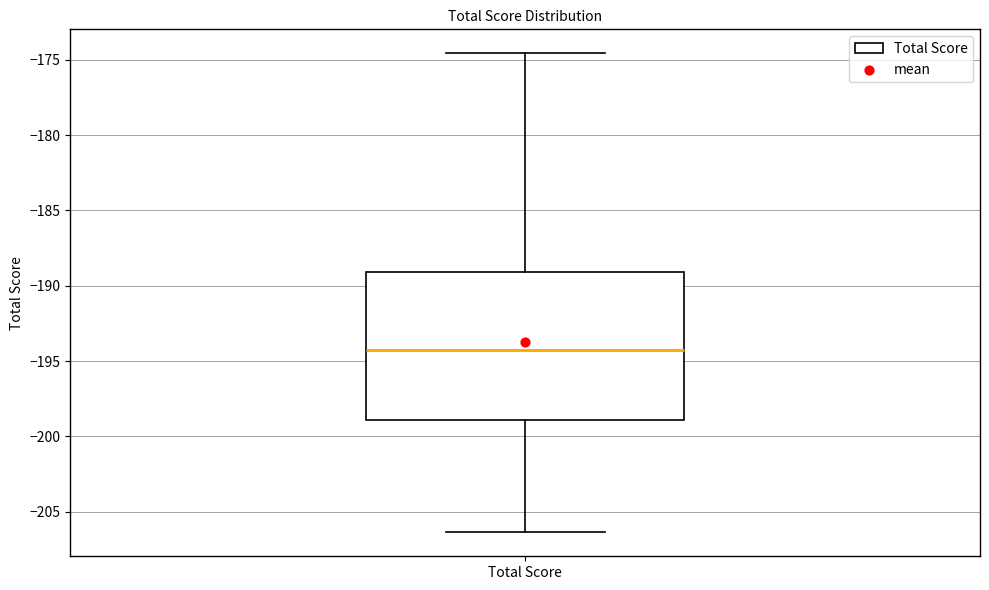

Read this box plot against the y-axis: the position of the median line, the range covered by the box, and the ends of both whiskers. The values are not printed on the chart, so give them approximately, as read against the axis.

median -194.5, box -199.0 to -189.0, whiskers -206.5 to -174.5